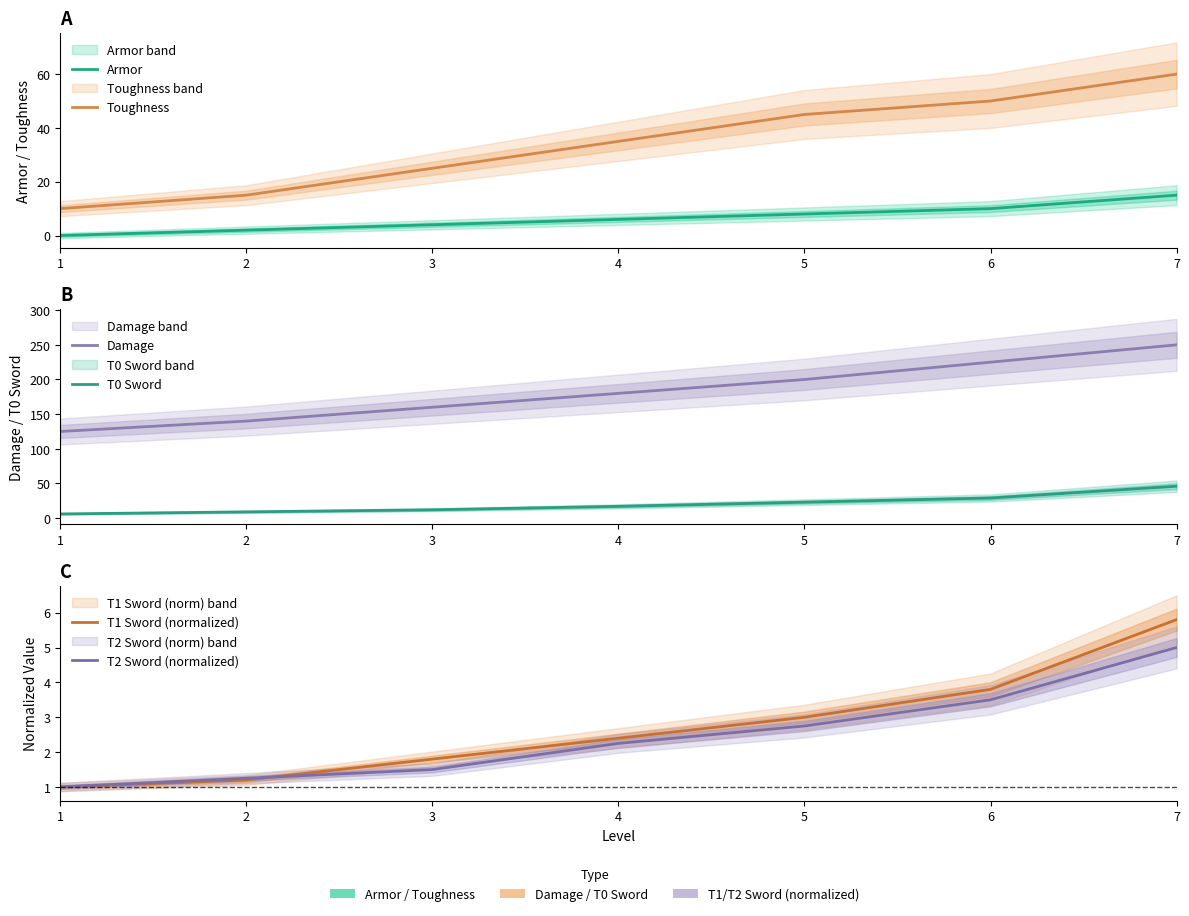

Is this an area chart (filled region under the line)?

No